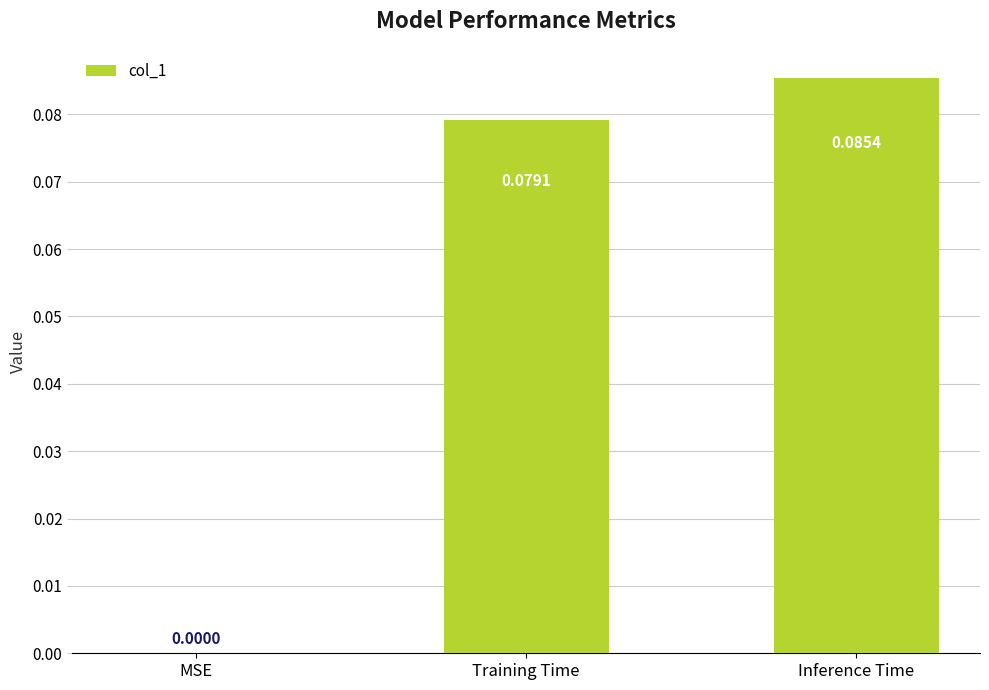

Which has a higher value, MSE or Training Time?

Training Time